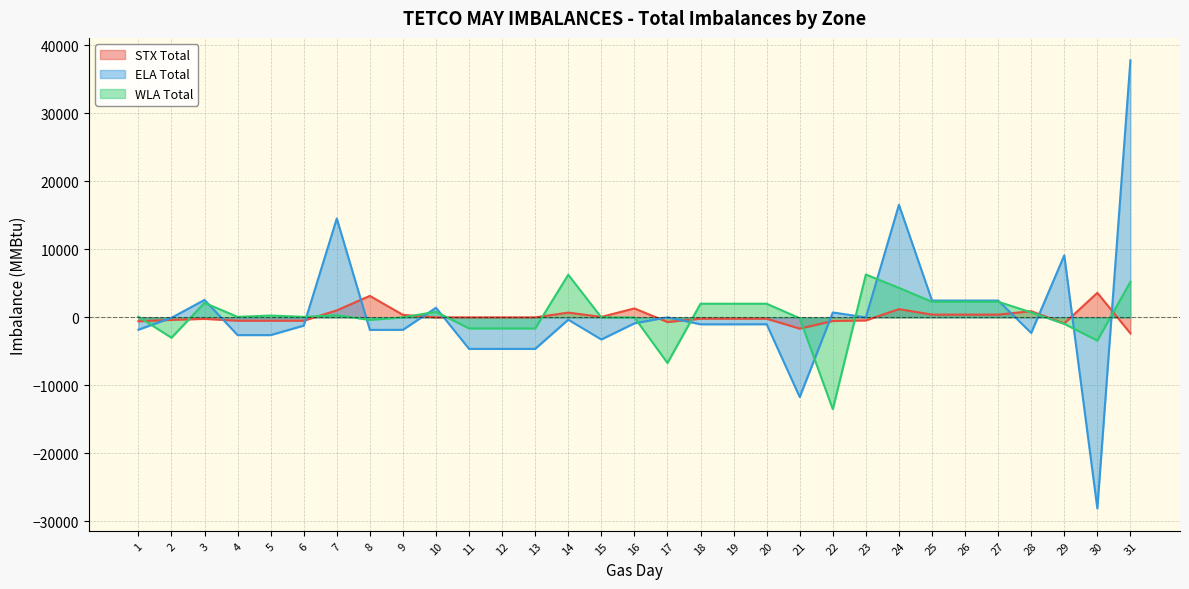

Reading left to right, transcribe all the data shown in this chart.

STX Total: 1=-569	2=-372	3=-215	4=-489	5=-489	6=-489	7=1033	8=3160	9=370	10=0	11=0	12=0	13=0	14=704	15=72	16=1317	17=-683	18=-194	19=-194	20=-194	21=-1653	22=-533	23=-448	24=1217	25=407	26=407	27=407	28=909	29=-889	30=3611	31=-2348
ELA Total: 1=-1814	2=-61	3=2571	4=-2604	5=-2604	6=-1207	7=14541	8=-1839	9=-1827	10=1415	11=-4629	12=-4629	13=-4629	14=-336	15=-3249	16=-876	17=6	18=-1016	19=-1016	20=-1008	21=-11712	22=728	23=1	24=16558	25=2476	26=2476	27=2476	28=-2287	29=9124	30=-28089	31=37804
WLA Total: 1=103	2=-2995	3=2138	4=73	5=273	6=73	7=323	8=-373	9=0	10=823	11=-1627	12=-1627	13=-1627	14=6273	15=-2	16=-2	17=-6702	18=2008	19=2008	20=2008	21=-125	22=-13498	23=6304	24=4341	25=2298	26=2298	27=2298	28=737	29=-954	30=-3405	31=5226